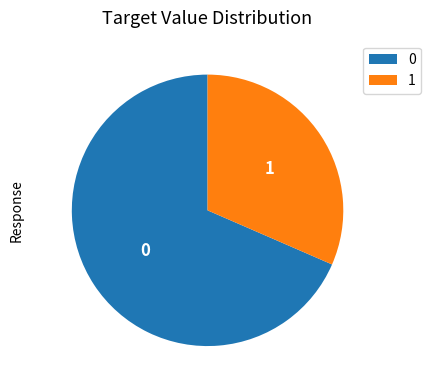

The 1 slice represents 32% of the pie. True or false?

True